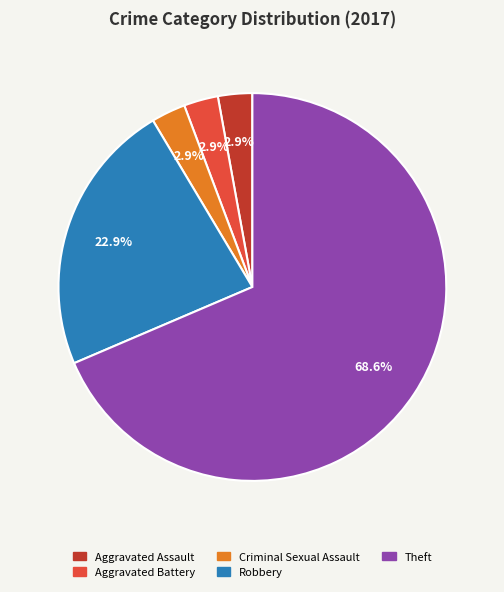

Which has a higher value, Robbery or Criminal Sexual Assault?

Robbery